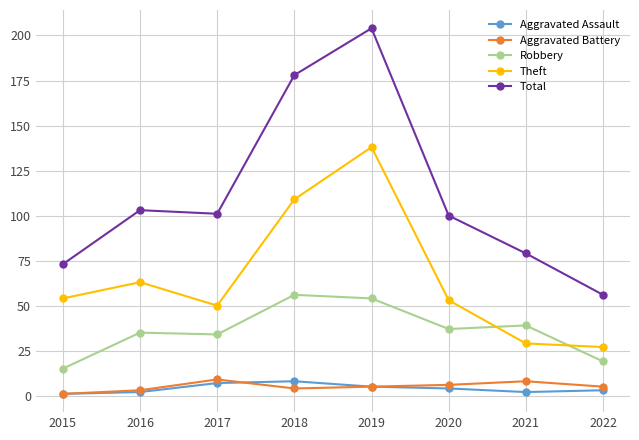

What is the maximum value for Theft?

138